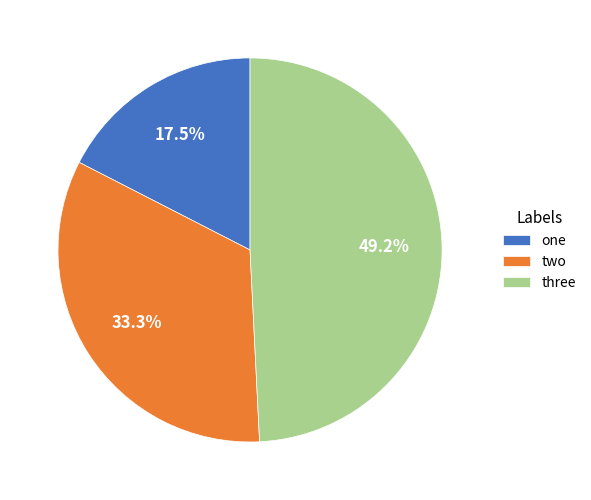

How many slices are in this pie chart?

3